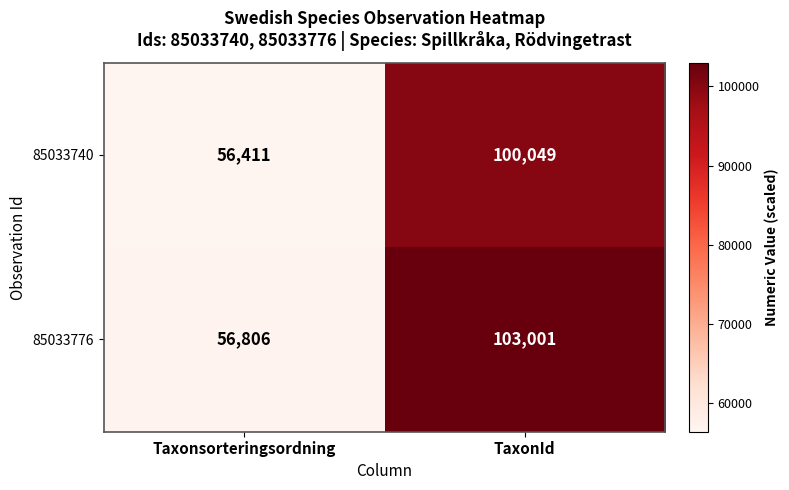

Between Taxonsorteringsordning and TaxonId, which series saw the biggest shift?

85033776